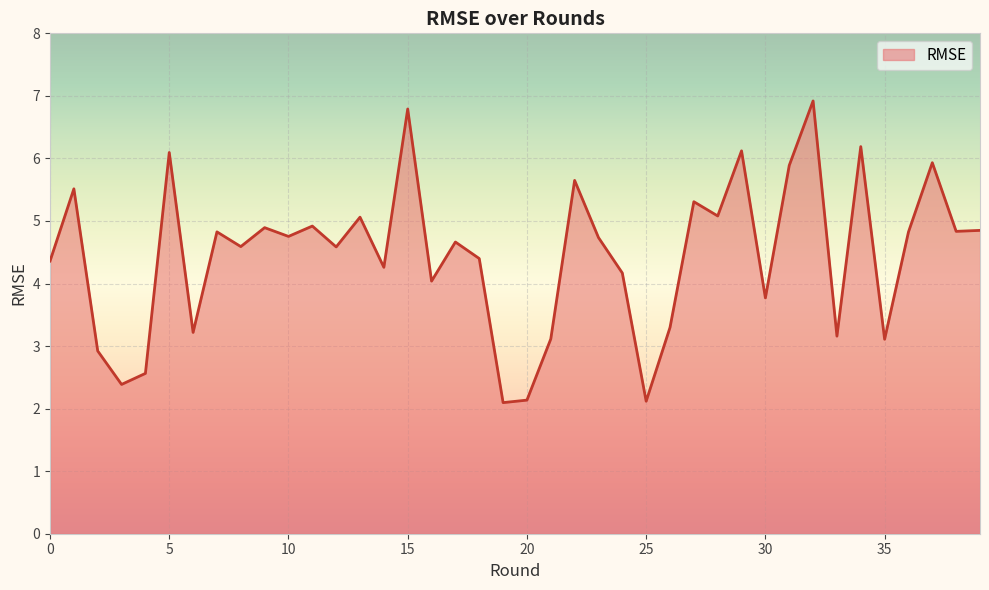

What is the minimum value shown in the chart?

2.1